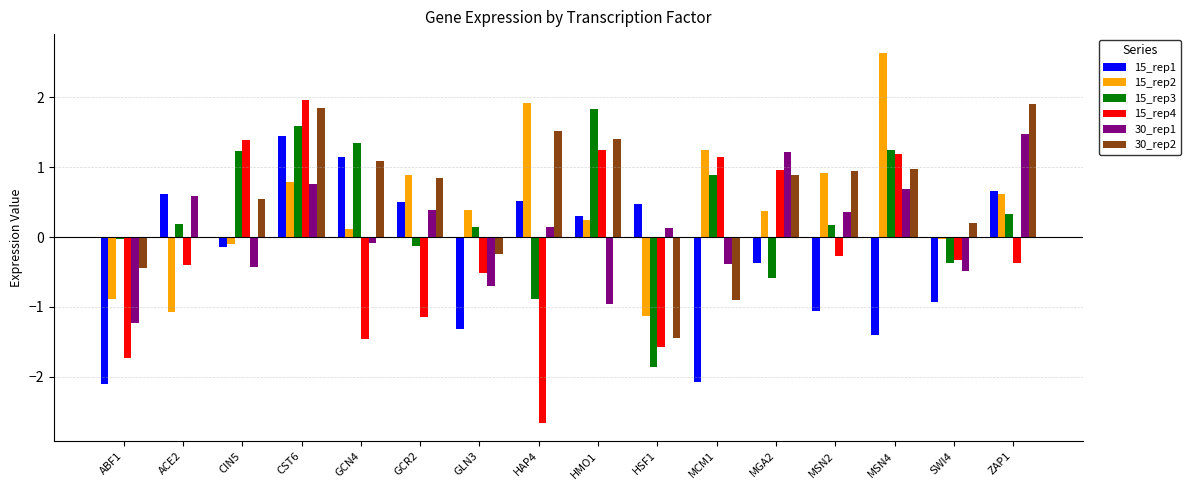

What is the total value across all series at HSF1?

-5.4